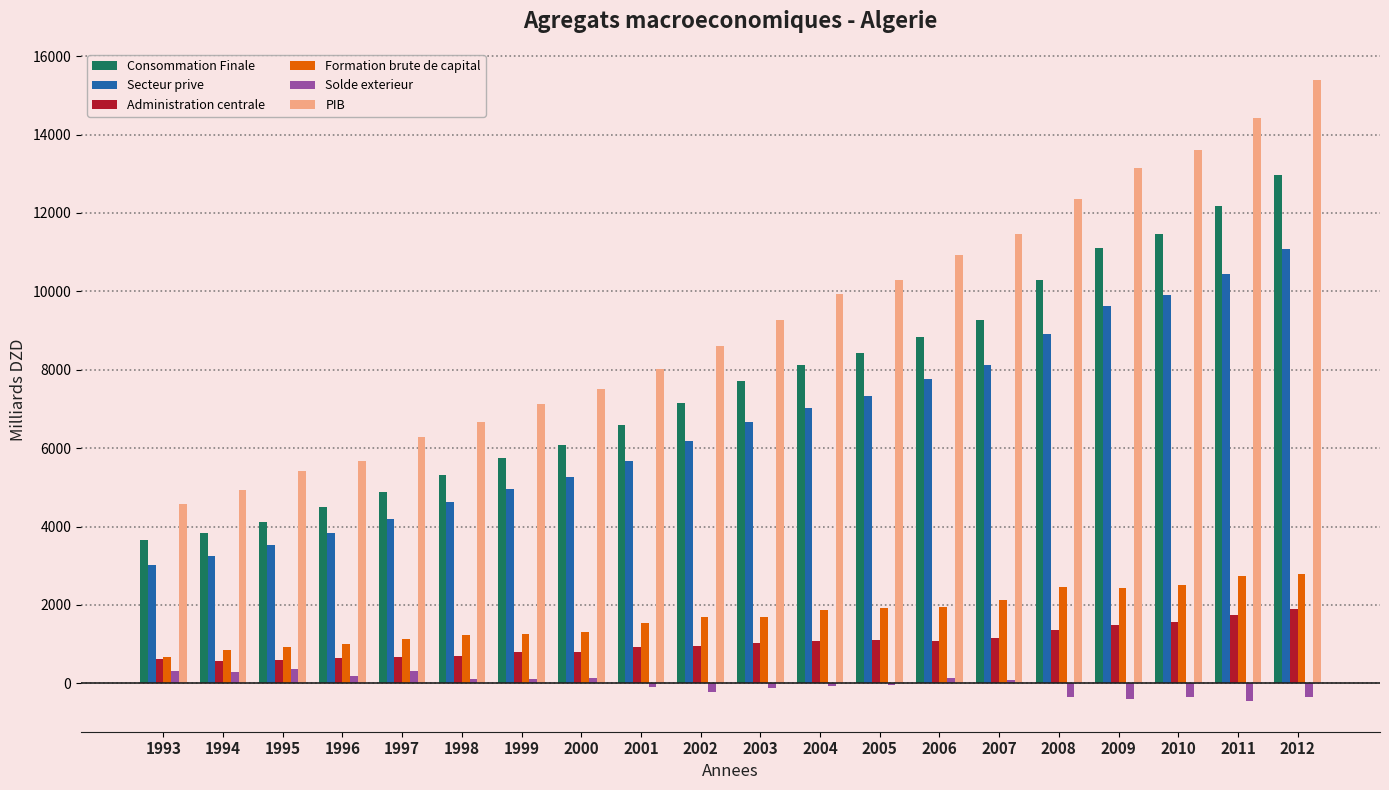

Which series changed the most between 1996 and 2012?

PIB